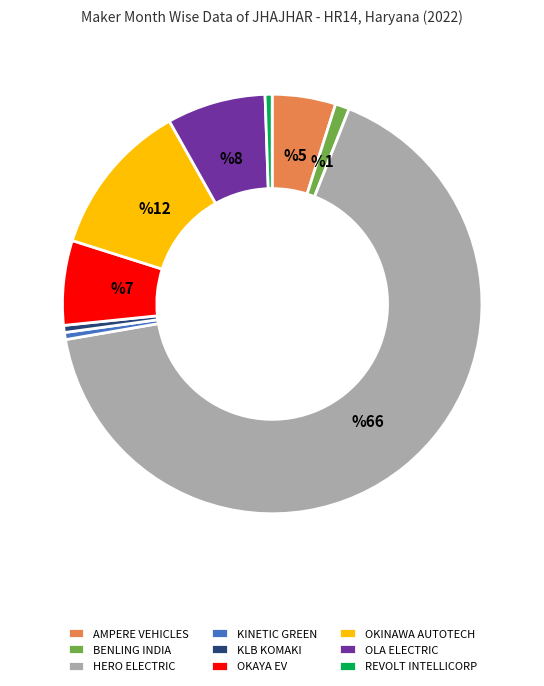

The OKAYA EV slice represents 1% of the pie. True or false?

False